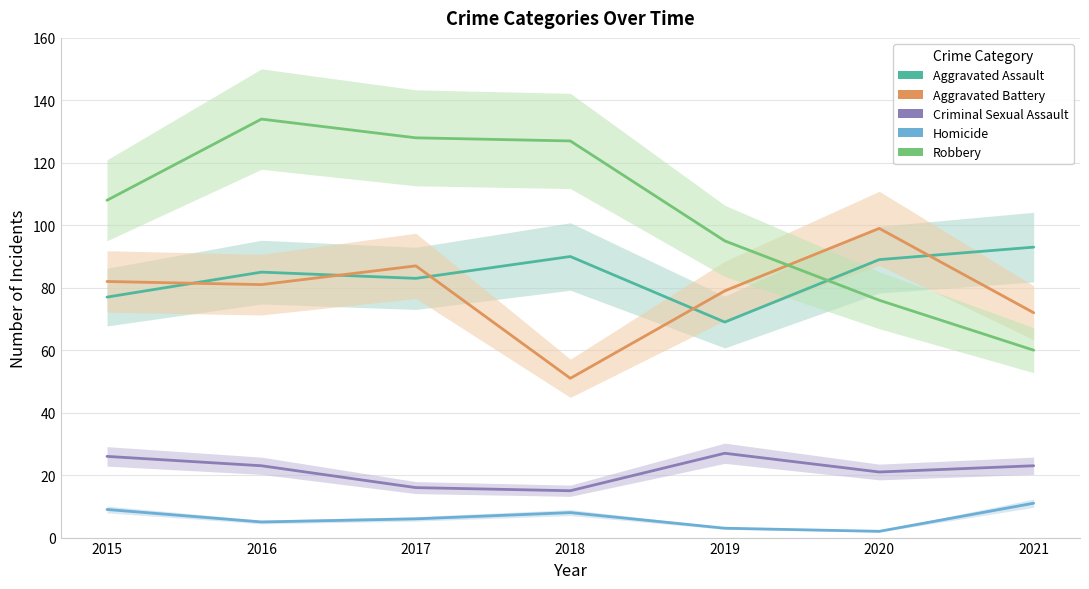

Rank the series by their maximum value, from highest to lowest.

Robbery, Aggravated Battery, Aggravated Assault, Criminal Sexual Assault, Homicide